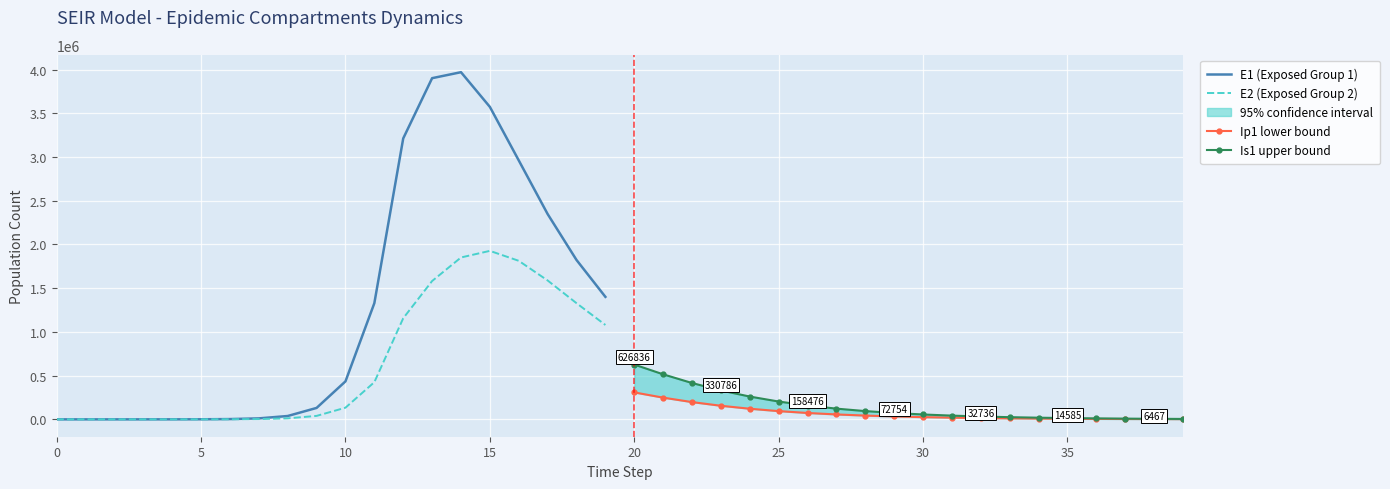

The value of E1 (Exposed Group 1) at 30 is 5642.0. True or false?

False